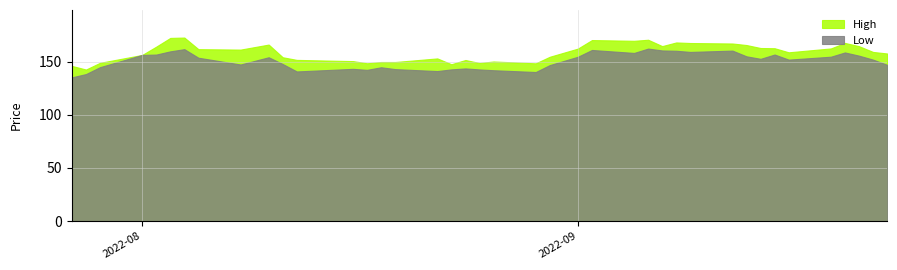

At 20, list the series in order from smallest to largest.

low, high